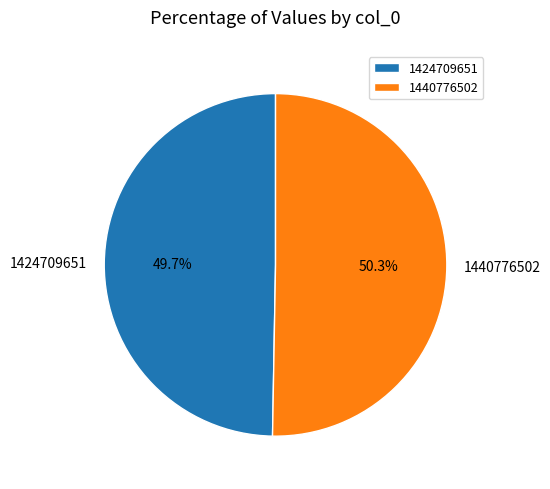

Approximately how many times larger is the value at 1440776502 compared to 1424709651?

1.0